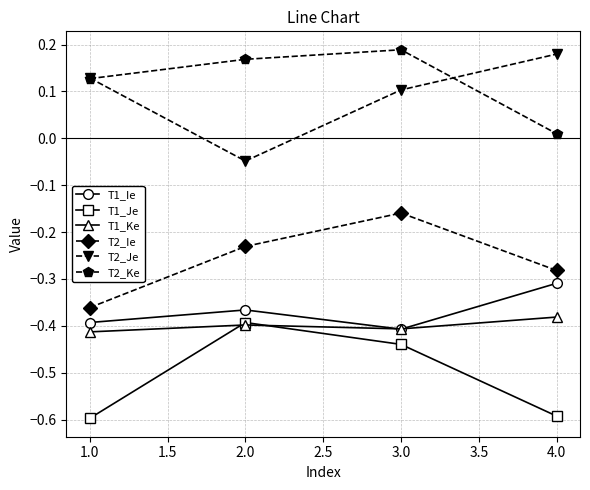

What is the label of the 2nd point from the right?

3.0